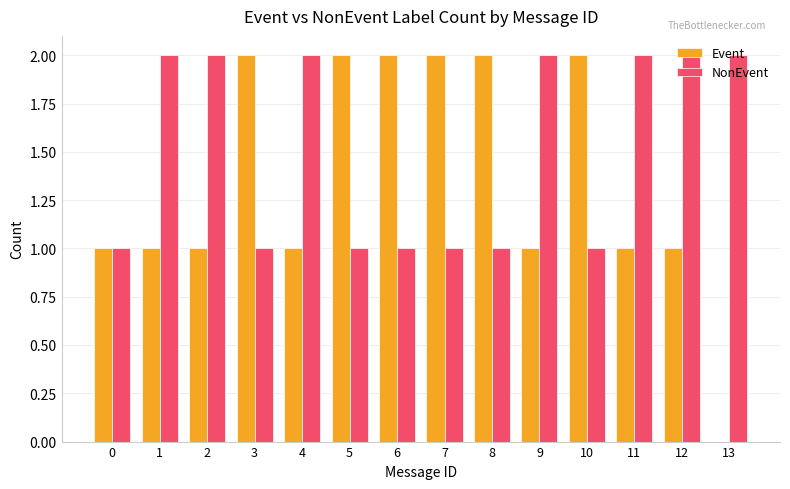

What is the sum of the NonEvent values at 12 and 6?

3